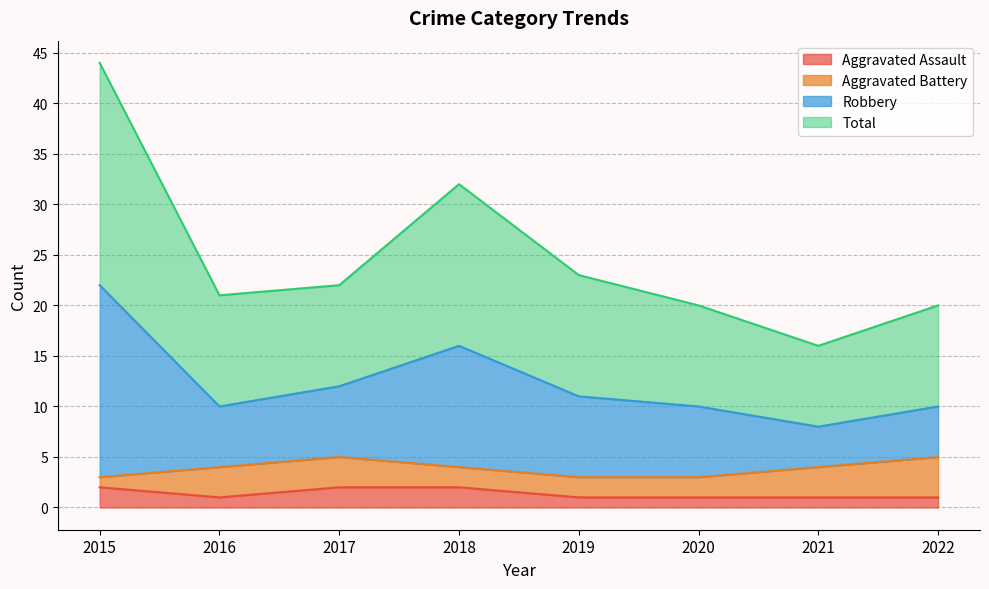

What is the smallest value displayed?

1